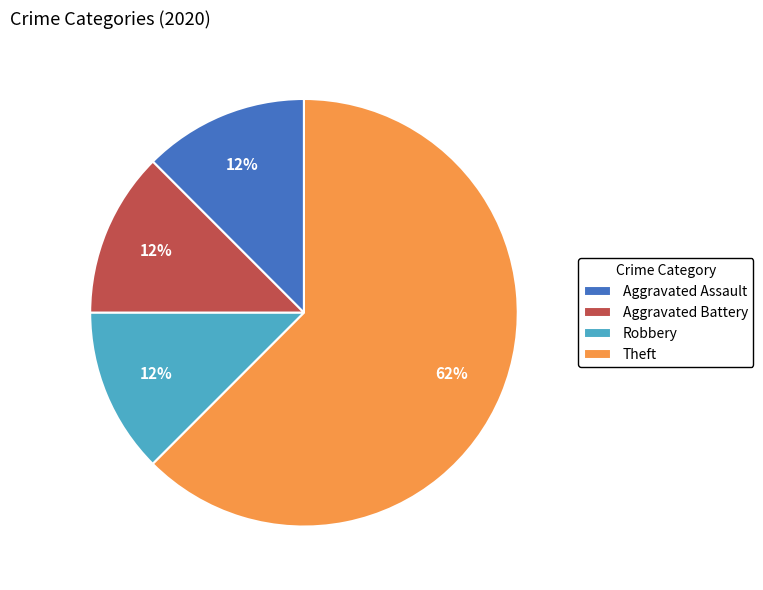

Which category has the biggest portion of the pie?

Theft